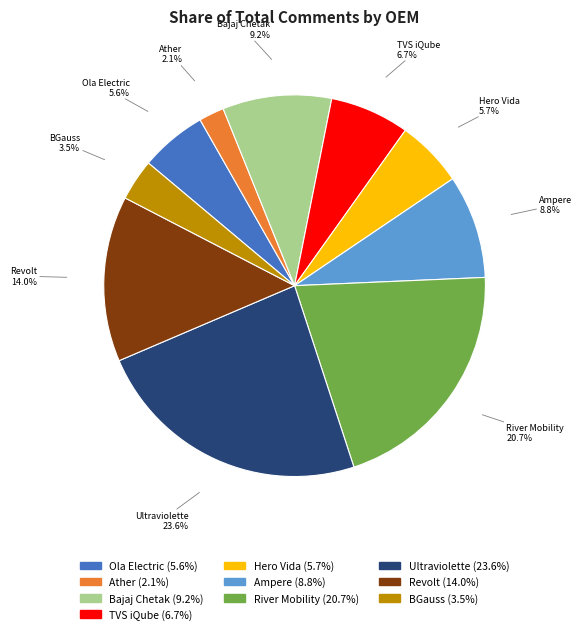

What percentage is NOT represented by River Mobility?

79.3%